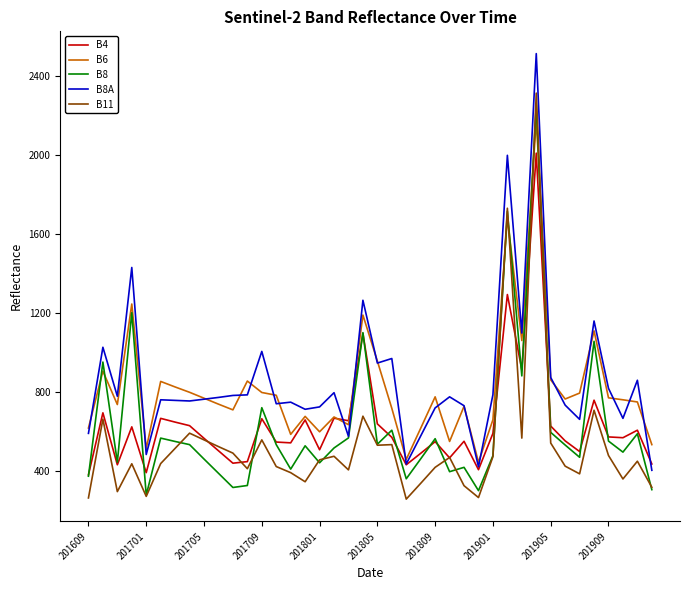

List the series in order of their peak value, highest first.

B8A, B11, B8, B6, B4